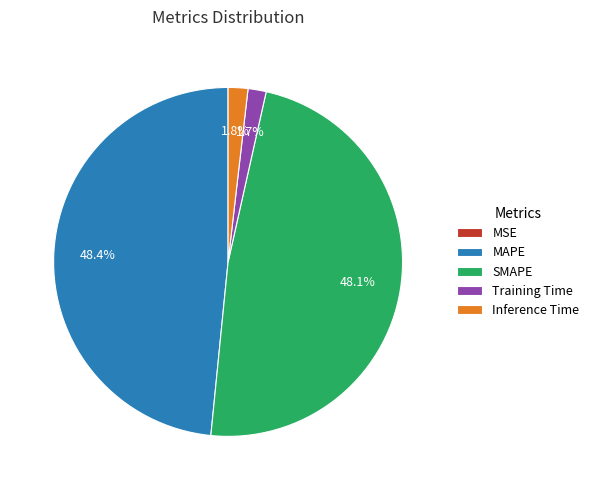

What is the total percentage of SMAPE and MAPE?

96.5%